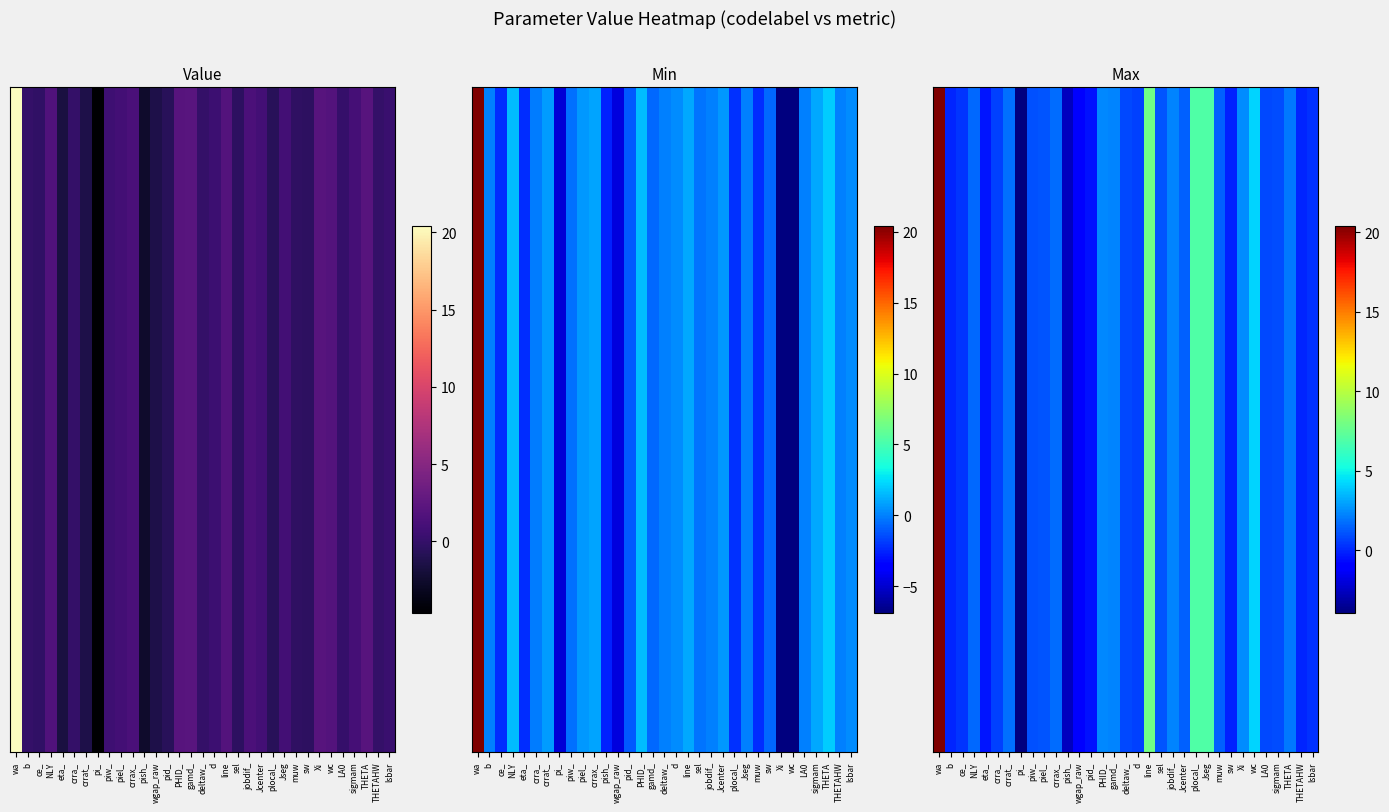

Which category has the highest value across all series?

wa